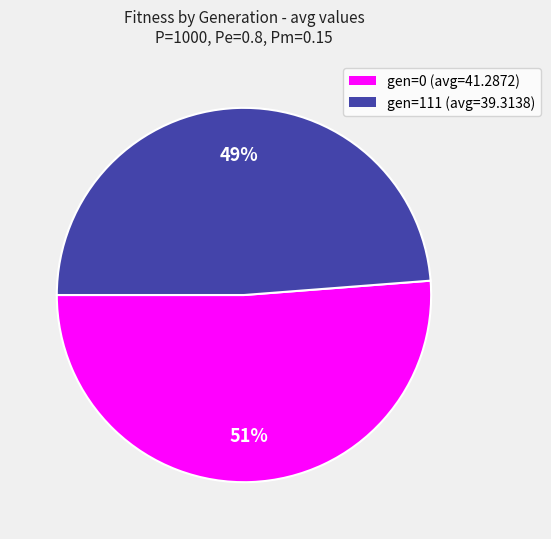

What is the ratio of the value at gen=111 (avg=39.3138) to the value at gen=0 (avg=41.2872)?

1.0